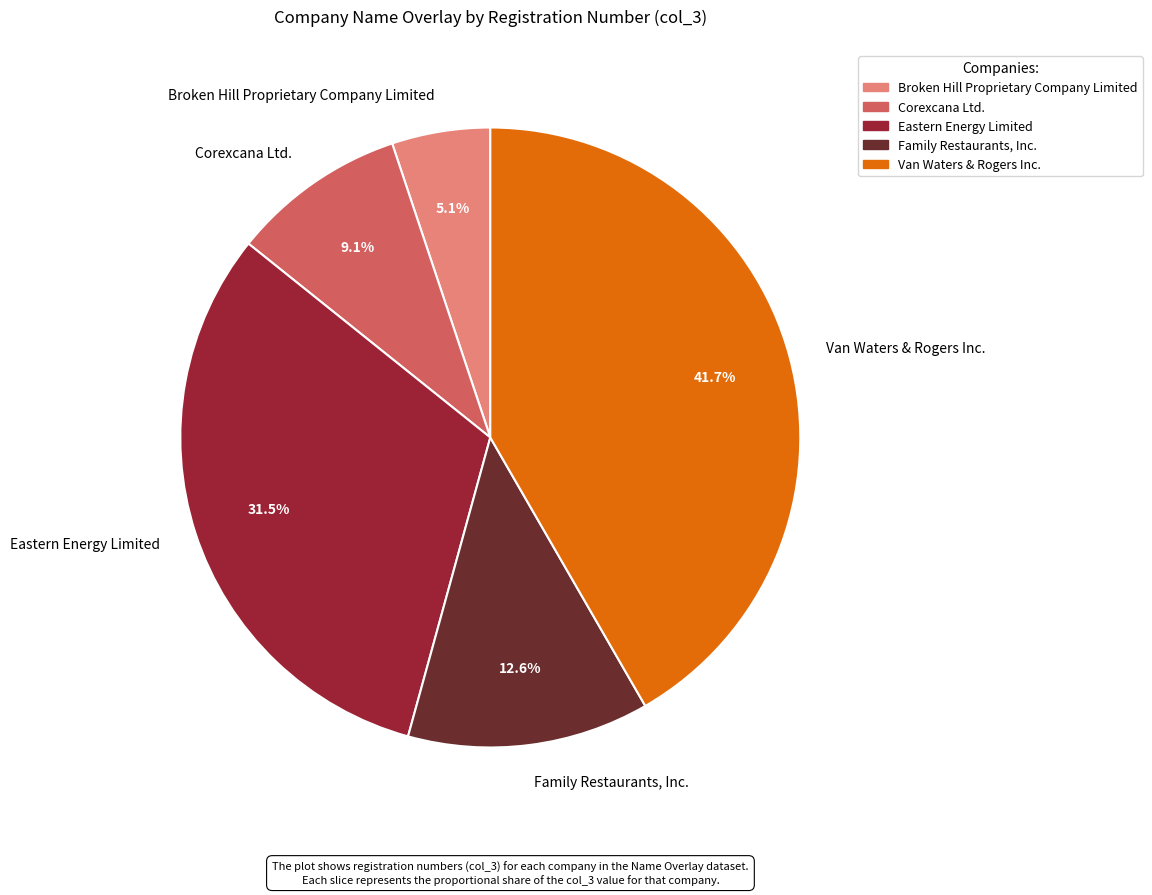

What percentage is the Family Restaurants, Inc. slice, to the nearest percent?

13%